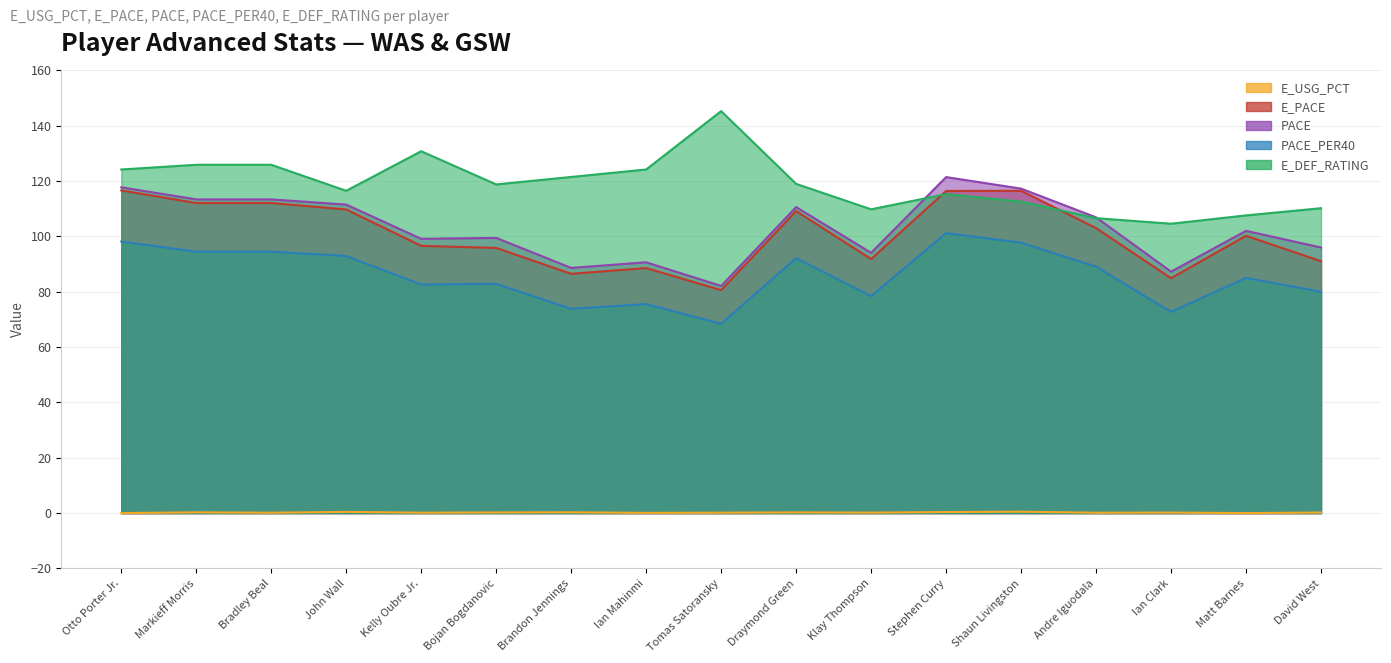

What is the spread (max minus min) of values at Stephen Curry?

121.1